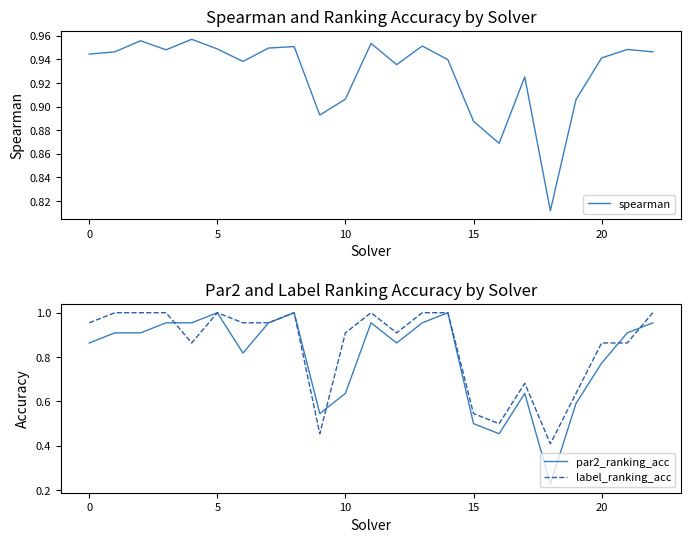

Is this an area chart (filled region under the line)?

No